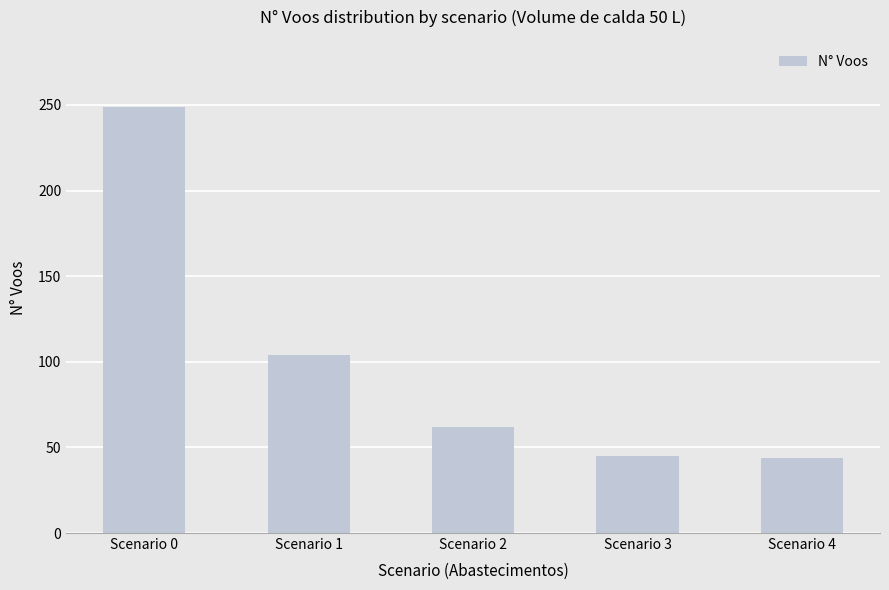

What is the greatest value displayed?

249